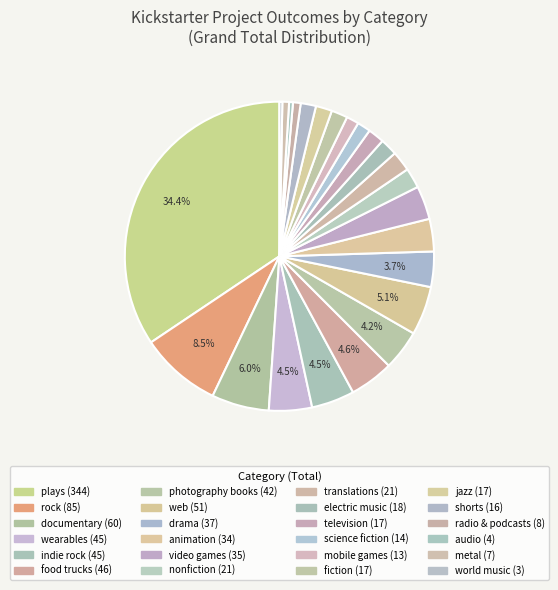

What is the total percentage of shorts and electric music?

3.4%